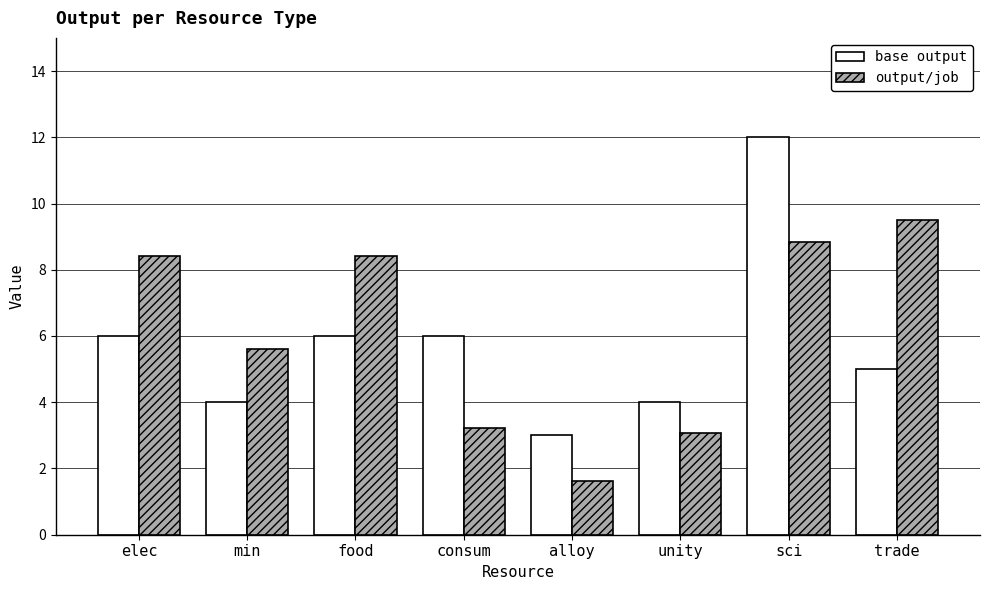

What is the lowest value of the base output series?

3.0